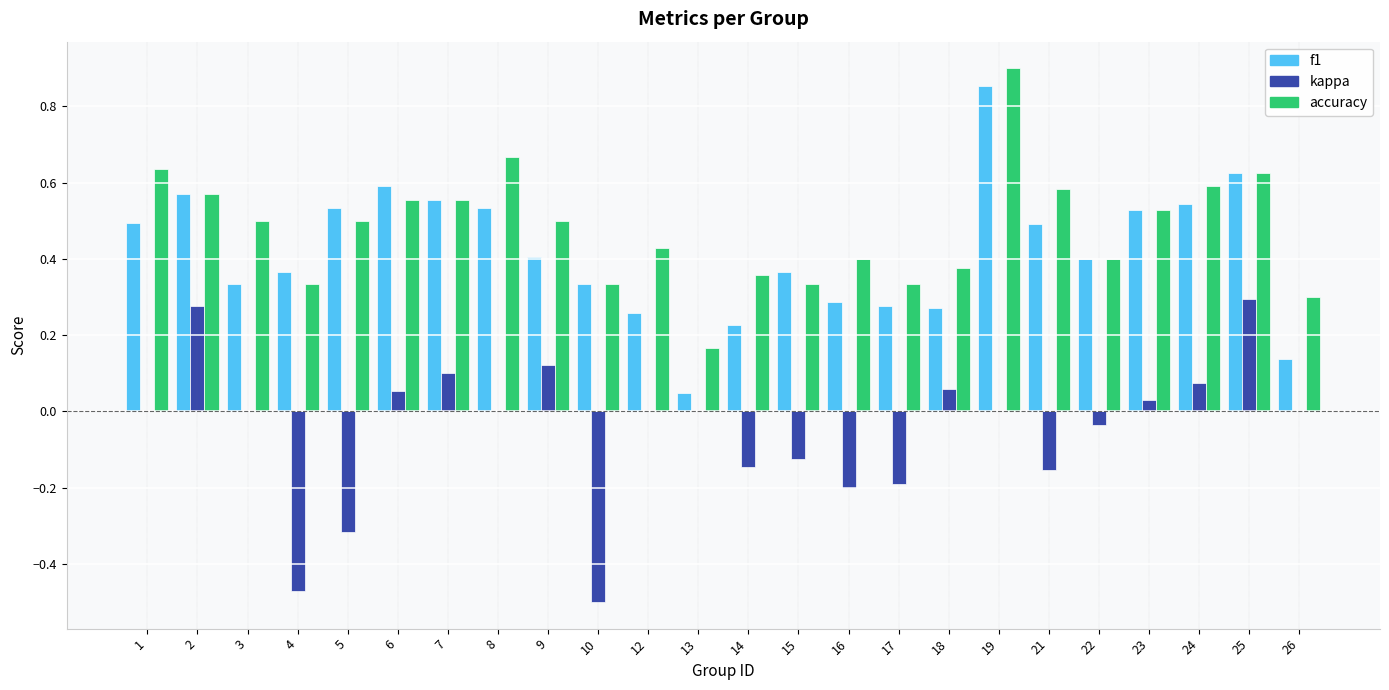

At which category is the sum across all series the highest?

19